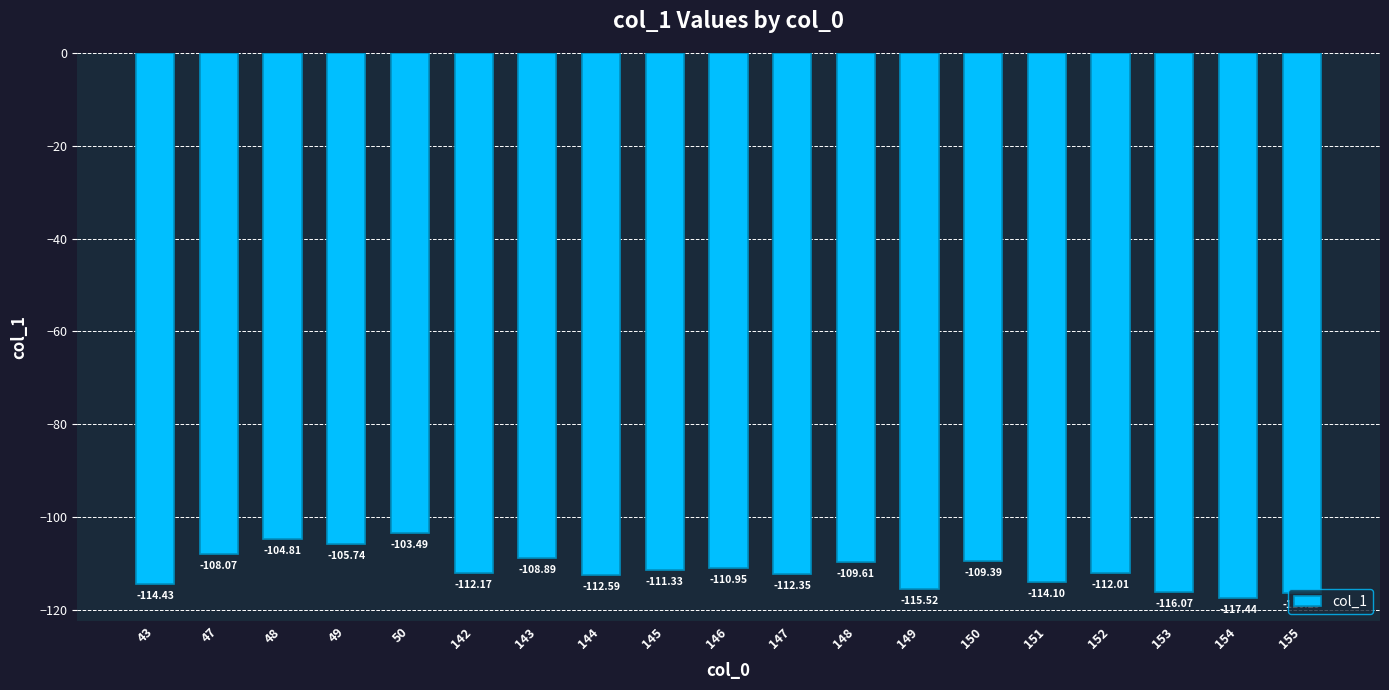

What is the difference between the values at 47 and 151?

6.0